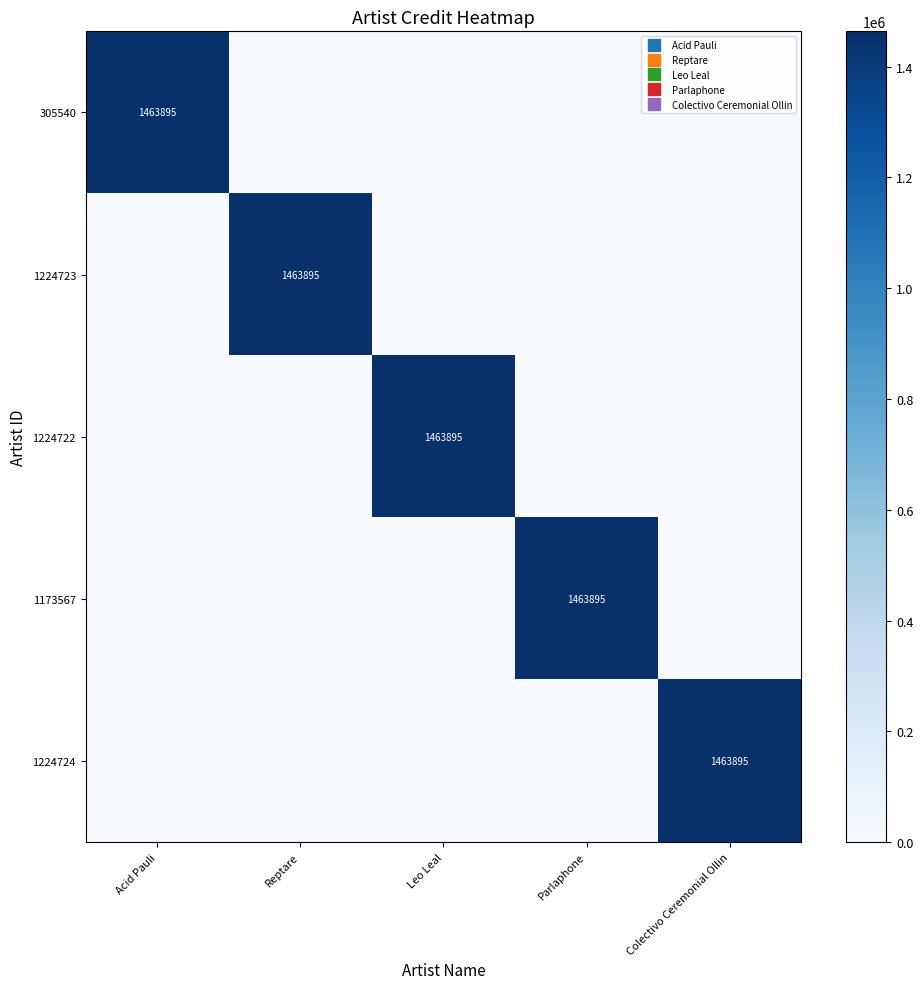

At Acid Pauli, list the series in order from smallest to largest.

1224723, 1224722, 1173567, 1224724, 305540